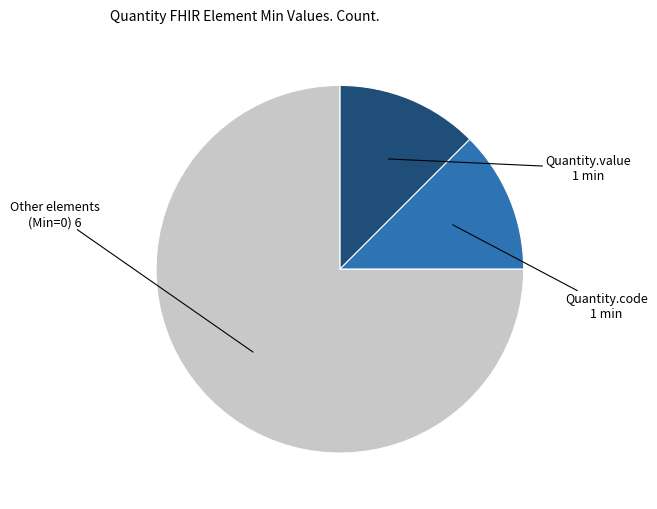

Is there a majority slice in this chart?

Yes